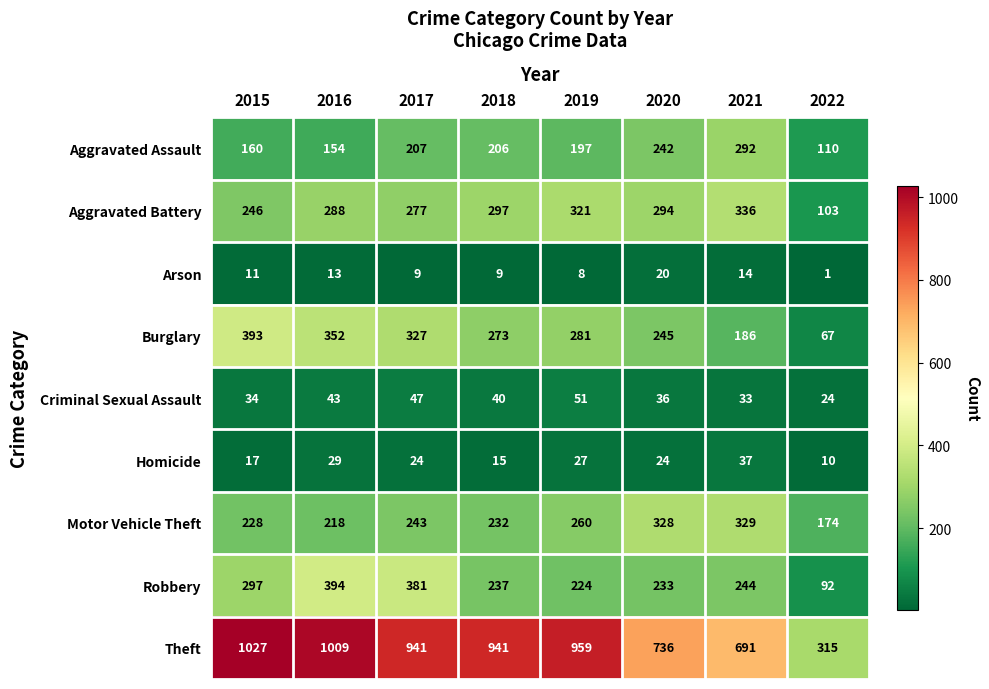

True or false: Criminal Sexual Assault has a value of 63 at 2020.

False